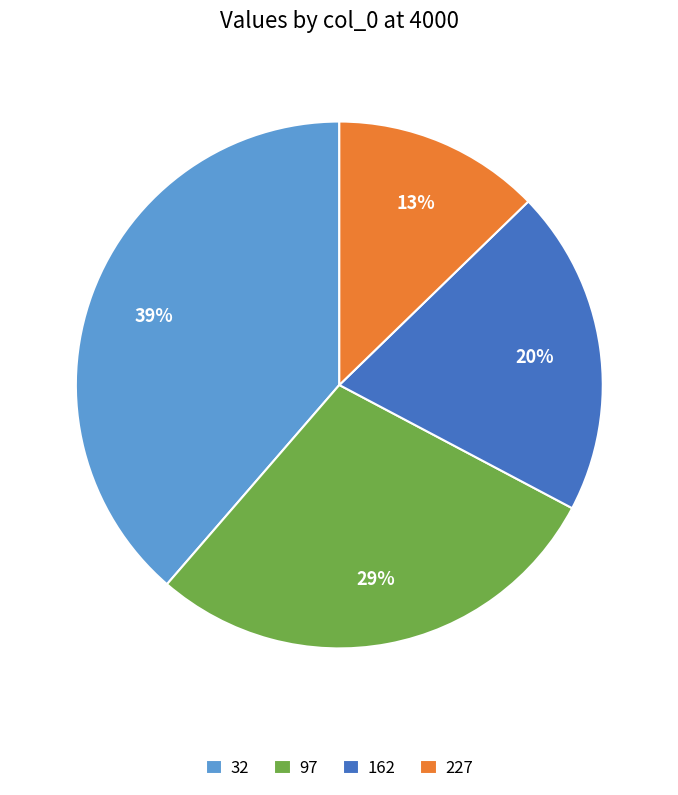

Is there any slice that represents more than half of the pie?

No